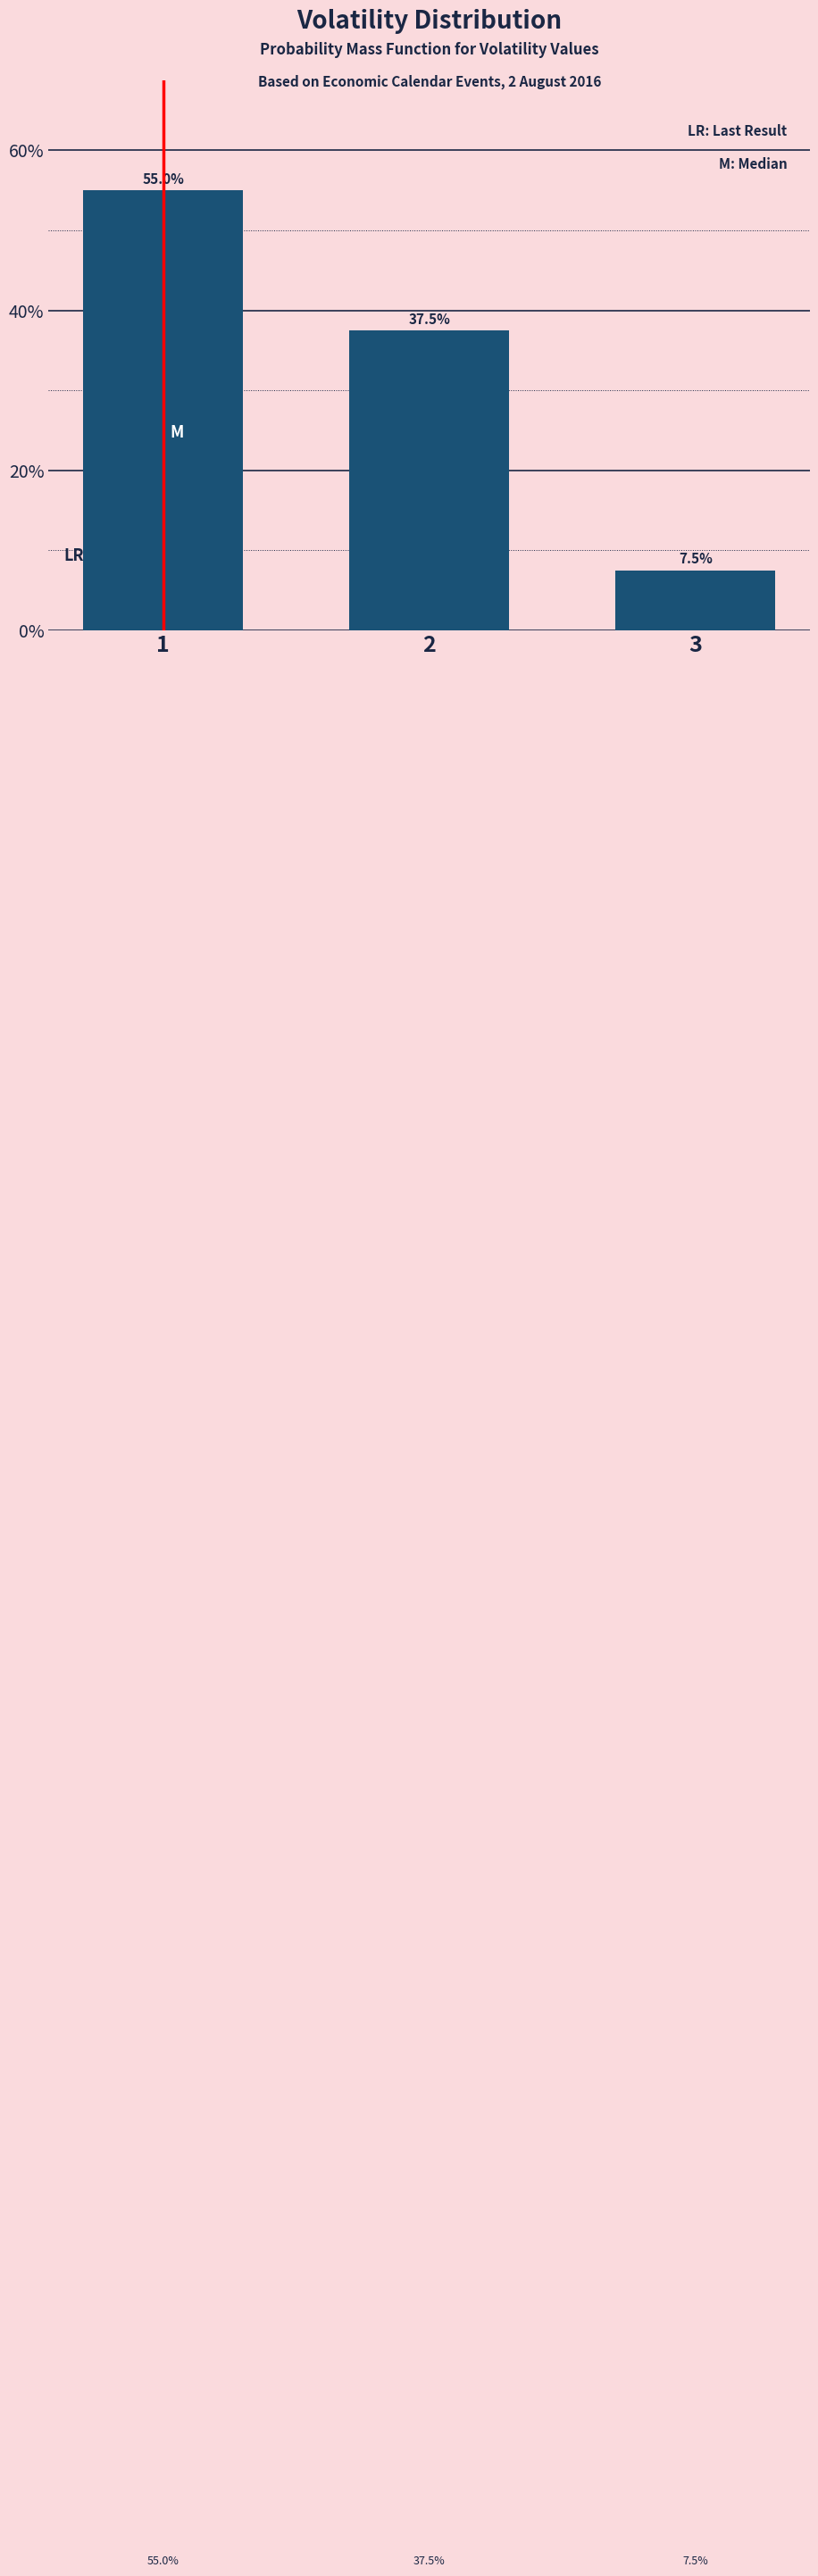

Reading right to left, list all the values displayed in this chart.

3=7.5	2=37.5	1=55.0